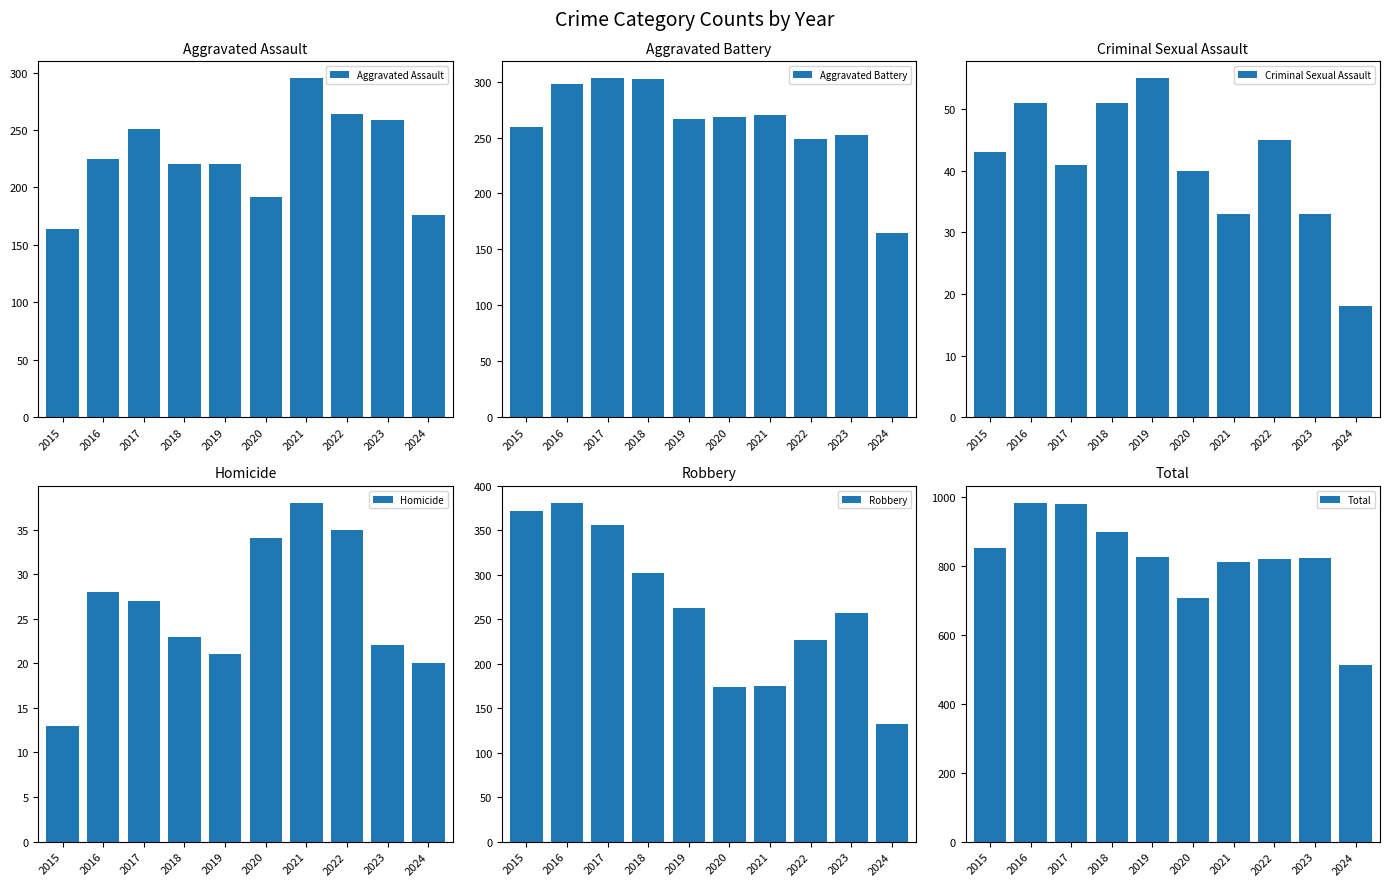

What is the difference between the Total values at 2019 and 2017?

152